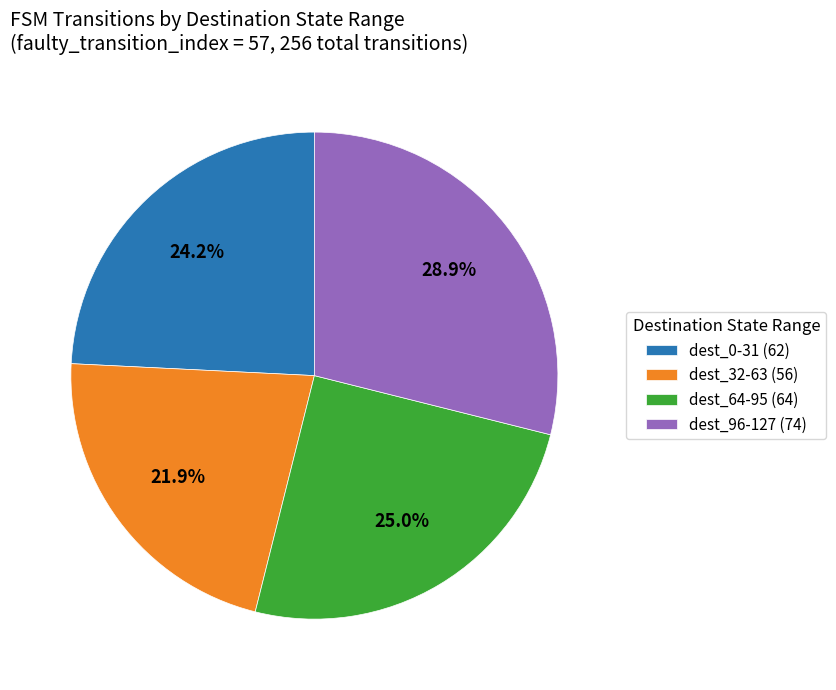

Is there any slice that represents more than half of the pie?

No